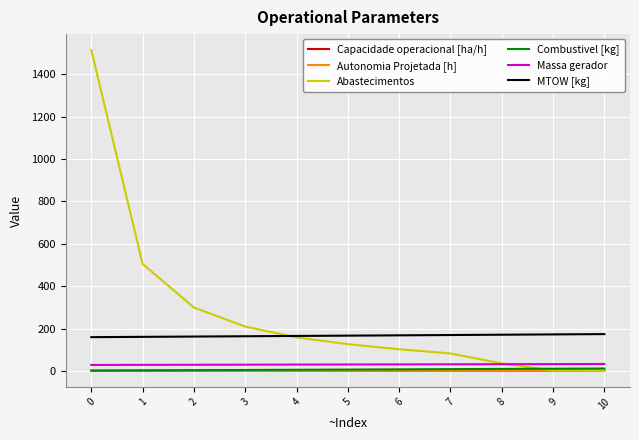

At how many categories does at least one series exceed 463?

2